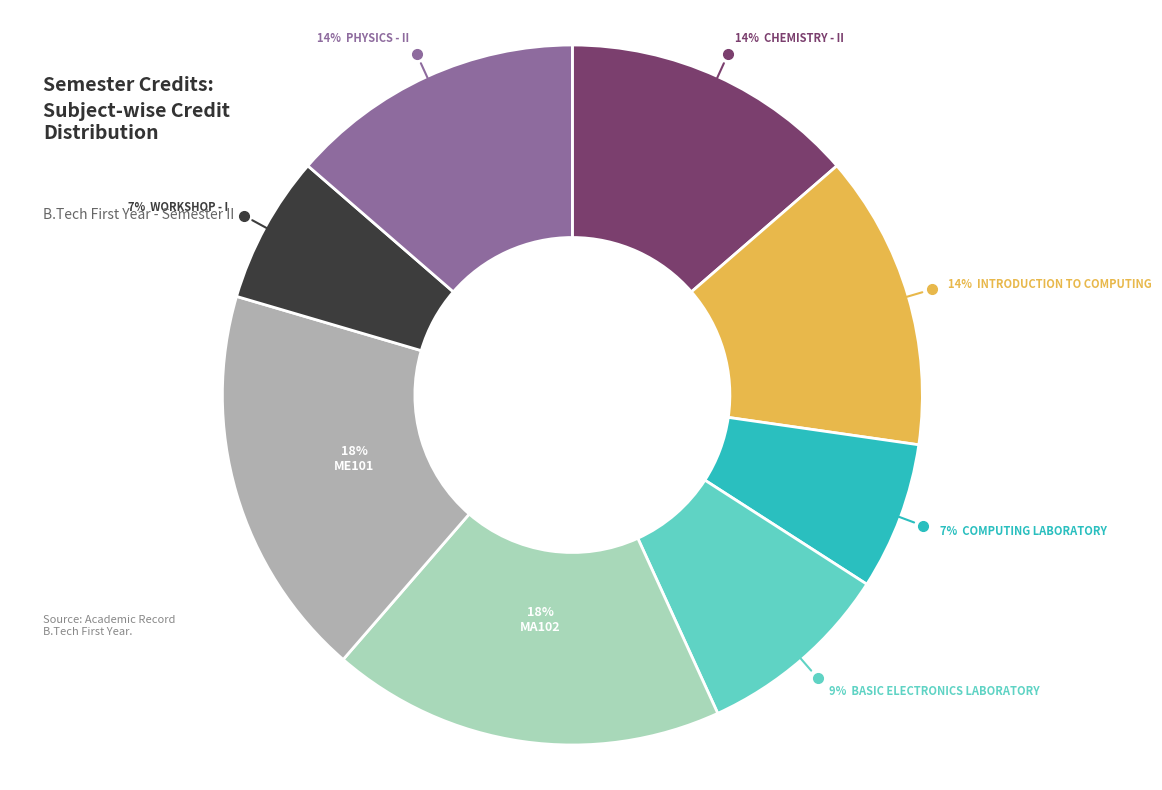

Is there any slice that represents more than half of the pie?

No